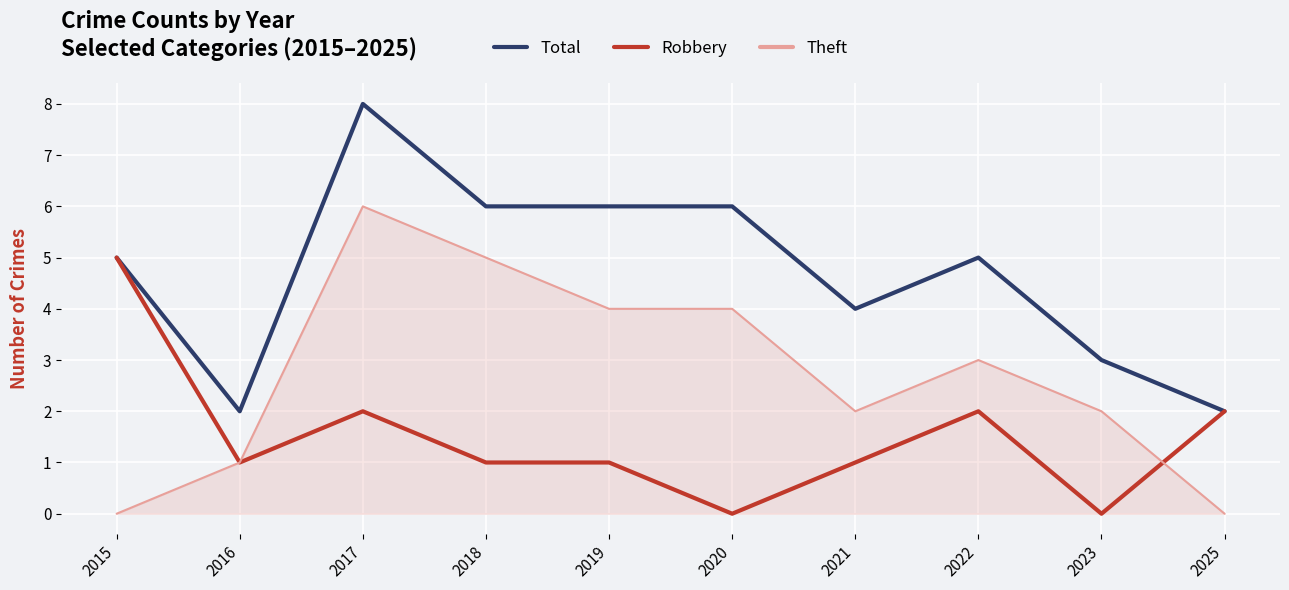

What is the greatest value displayed?

8